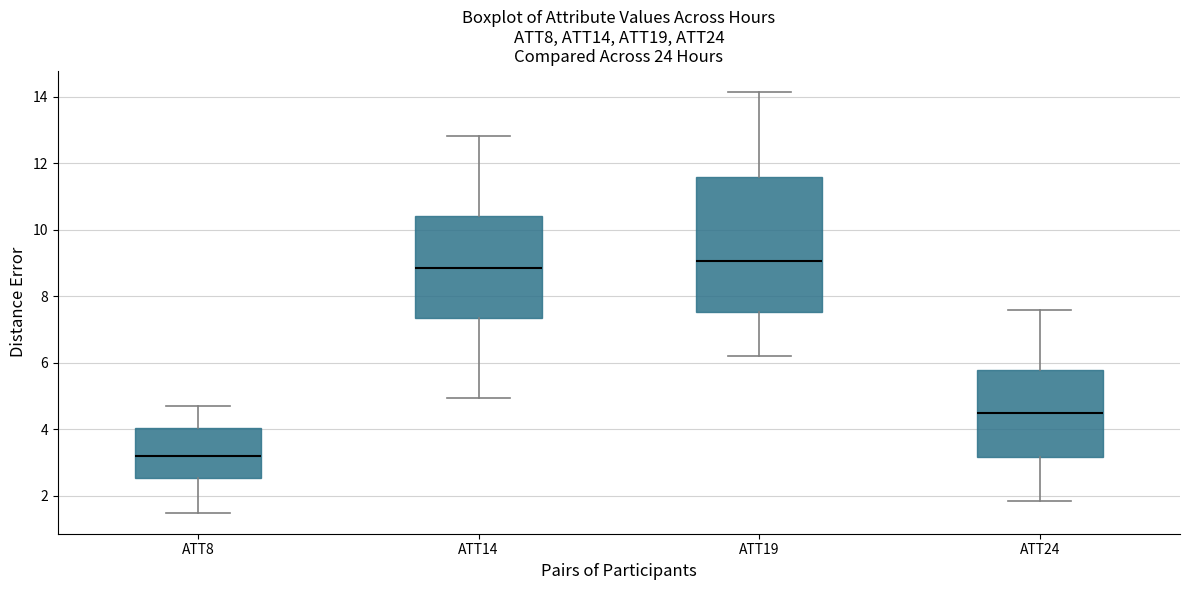

Reading left to right, read every box against the y-axis: the position of its median line, the range the box covers, and the ends of its whiskers. The values are not printed on the chart, so give them approximately, as read against the axis.

ATT8: median 3.2, box 2.6 to 4.0, whiskers 1.4 to 4.8
ATT14: median 8.8, box 7.4 to 10.4, whiskers 5.0 to 12.8
ATT19: median 9.0, box 7.6 to 11.6, whiskers 6.2 to 14.2
ATT24: median 4.4, box 3.2 to 5.8, whiskers 1.8 to 7.6